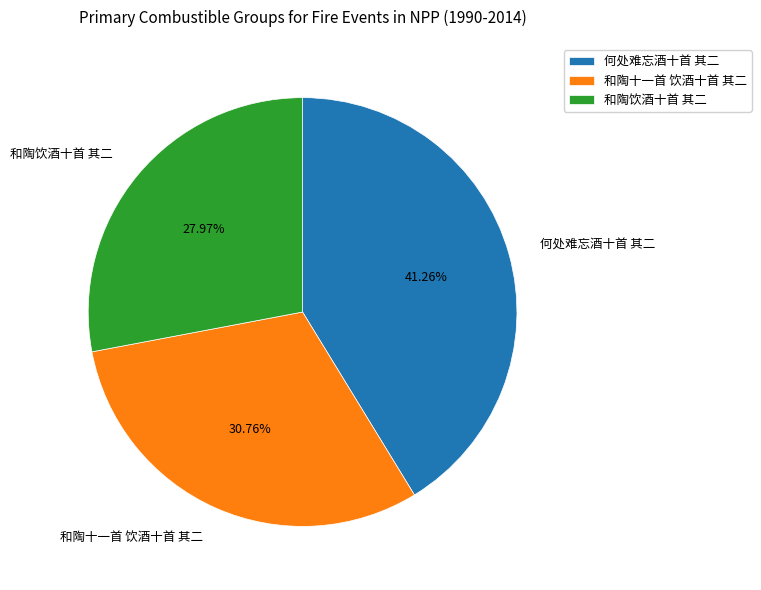

Does any single category account for the majority?

No